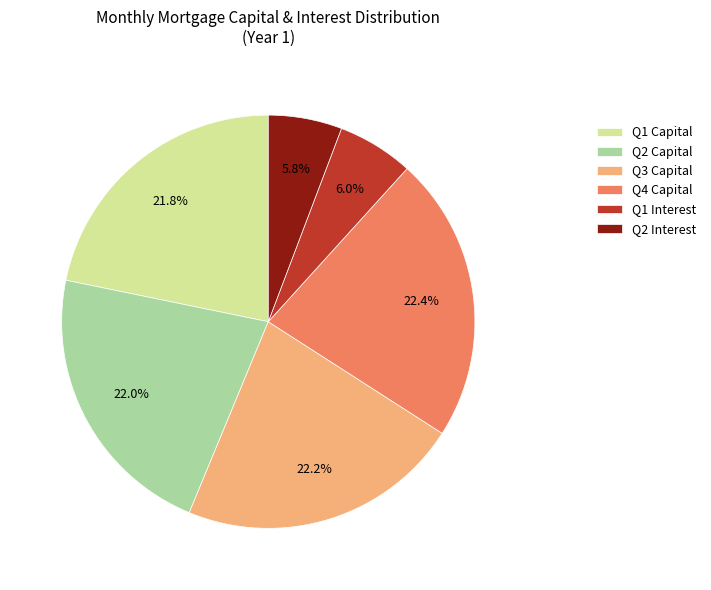

Is Q2 Capital the majority of the pie?

No